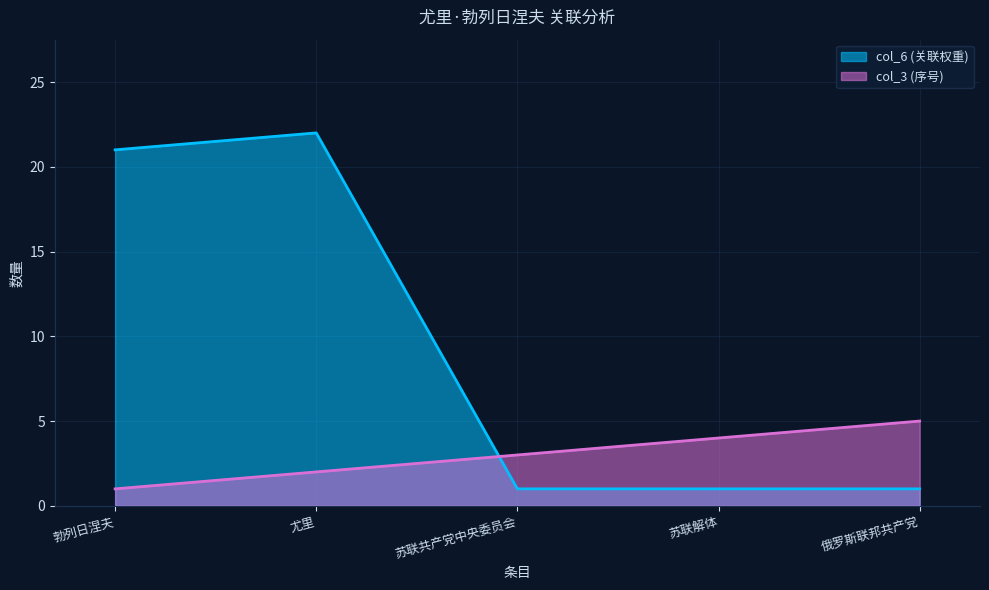

At how many categories does at least one series exceed 13?

2